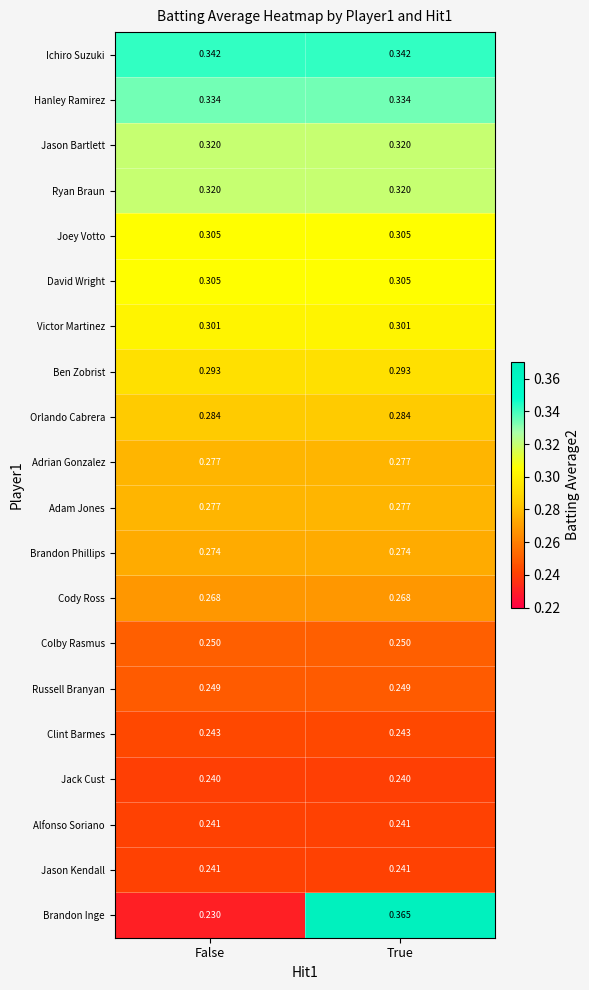

At which category is the sum across all series the highest?

True